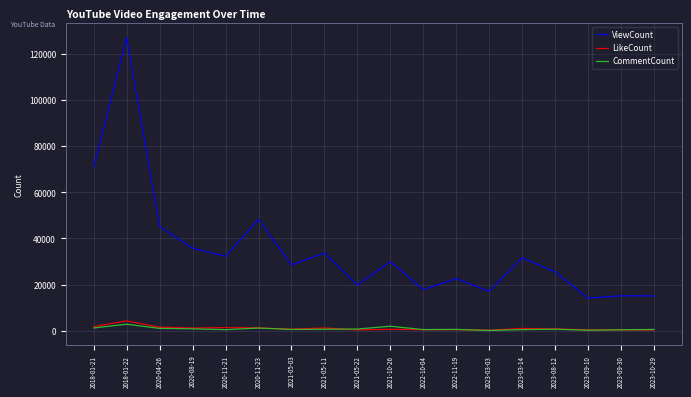

How many series are shown in this chart?

3